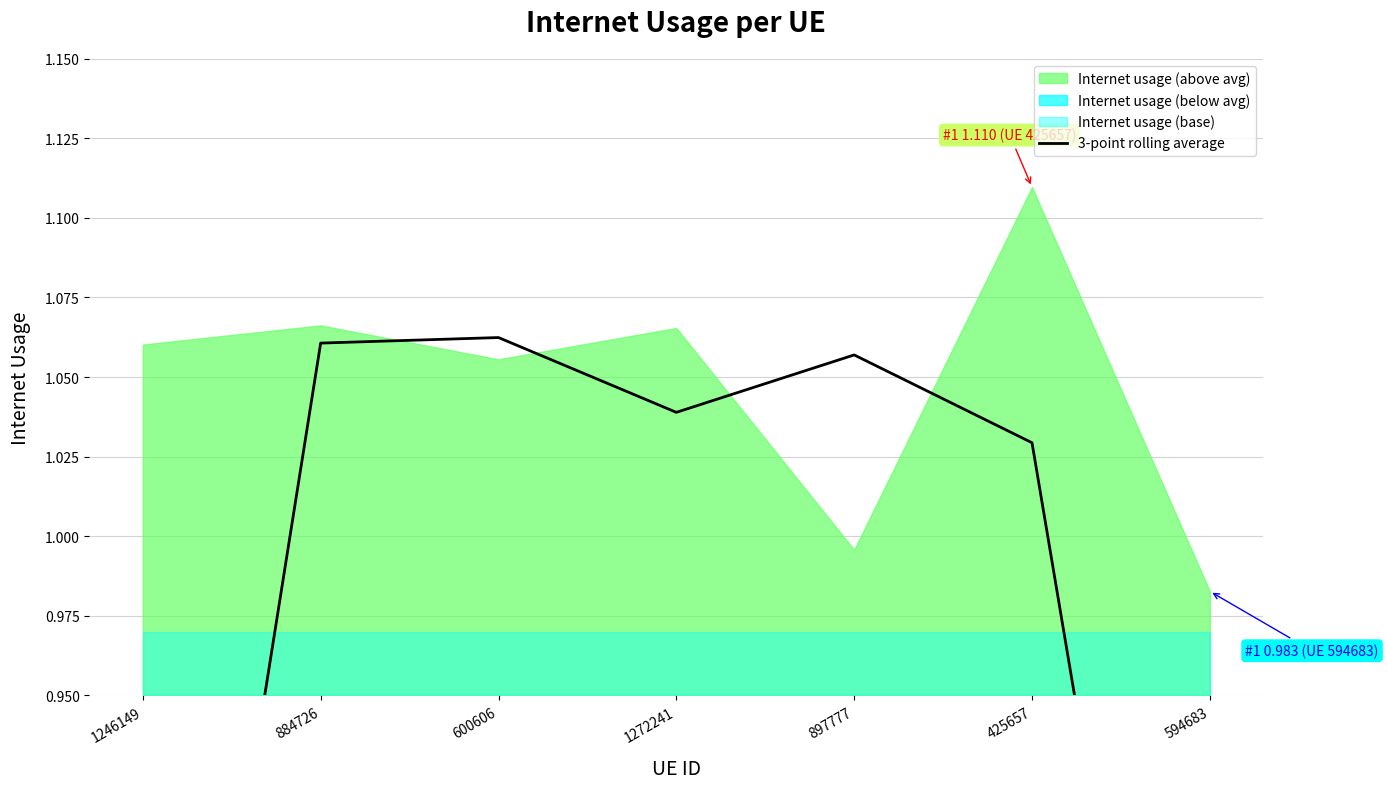

How many interior local valleys (lower than both neighbors) does the data have?

1